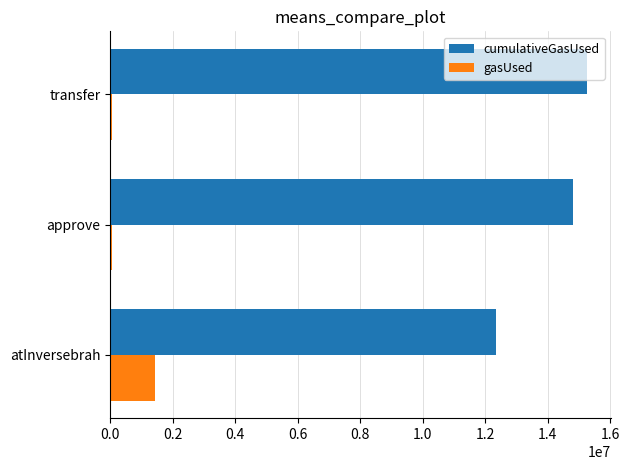

Which category has the highest value in the cumulativeGasUsed series?

transfer